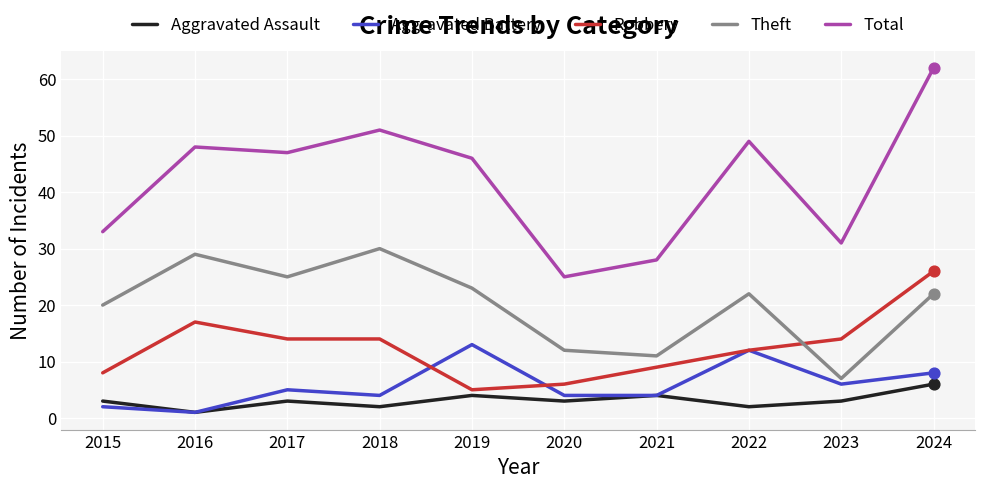

Which series has the largest range (max minus min)?

Total